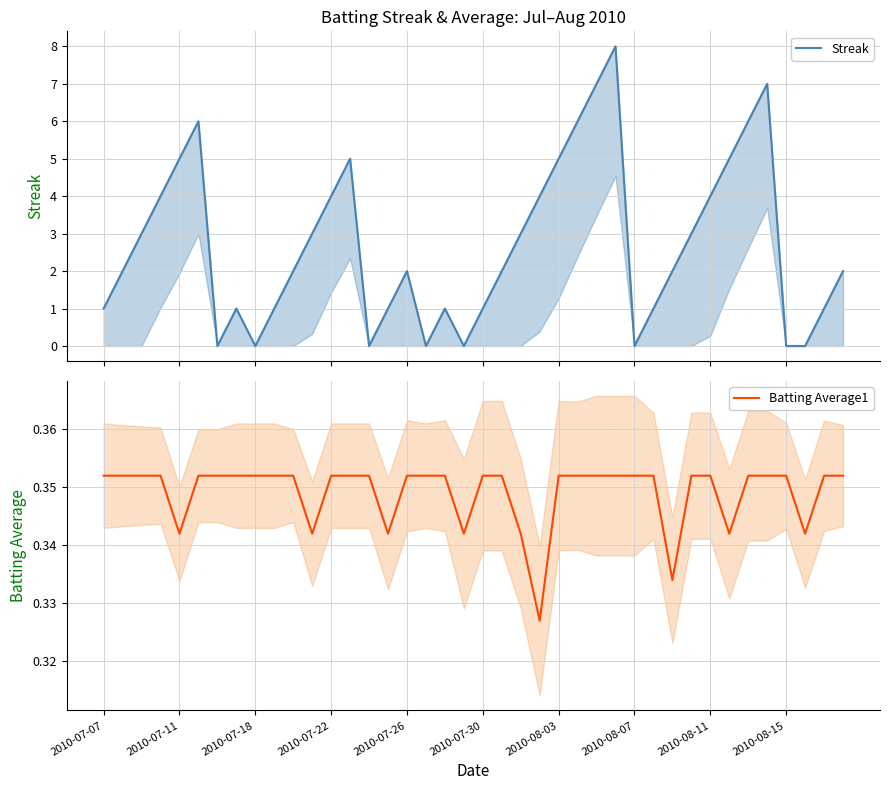

The value of Batting Average1 at 2010-07-22 is 0.4. True or false?

True